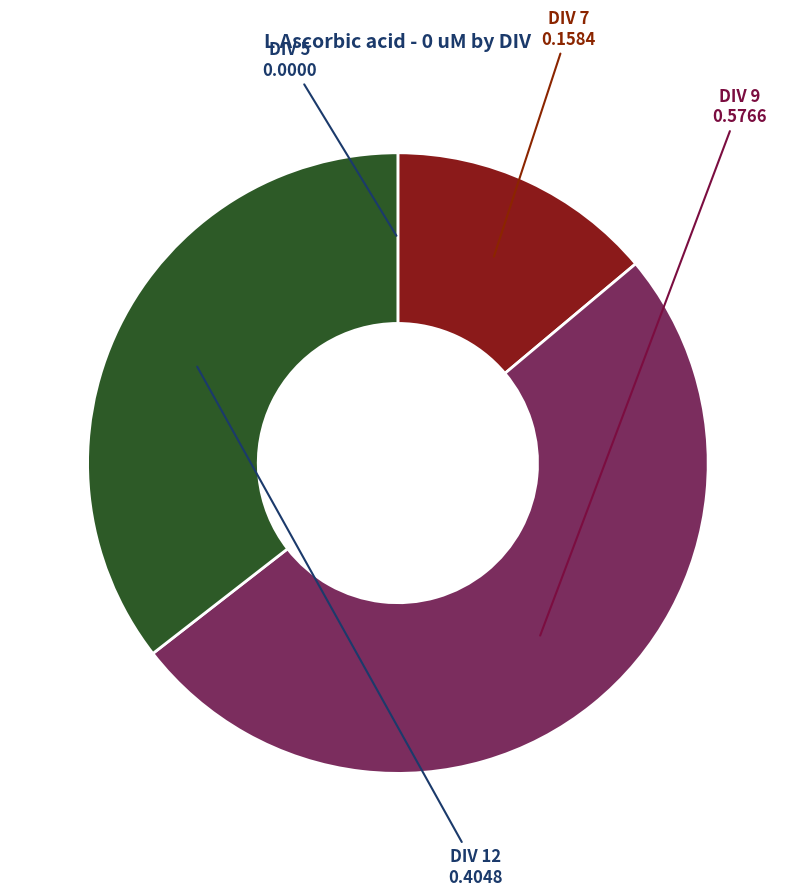

Does any single category account for the majority?

Yes